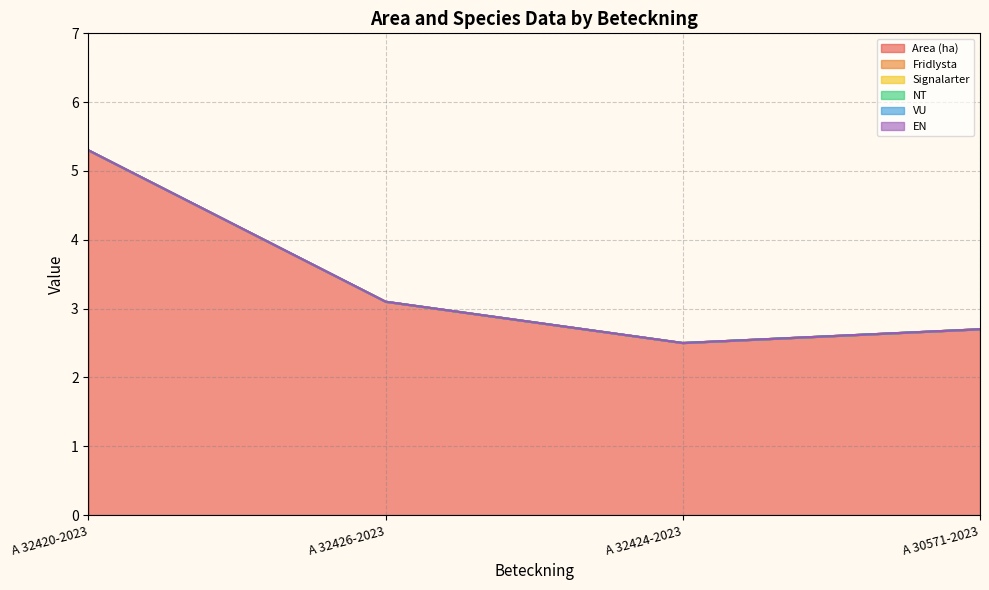

Is it true that Area (ha) equals 3.1 at A 32426-2023?

True